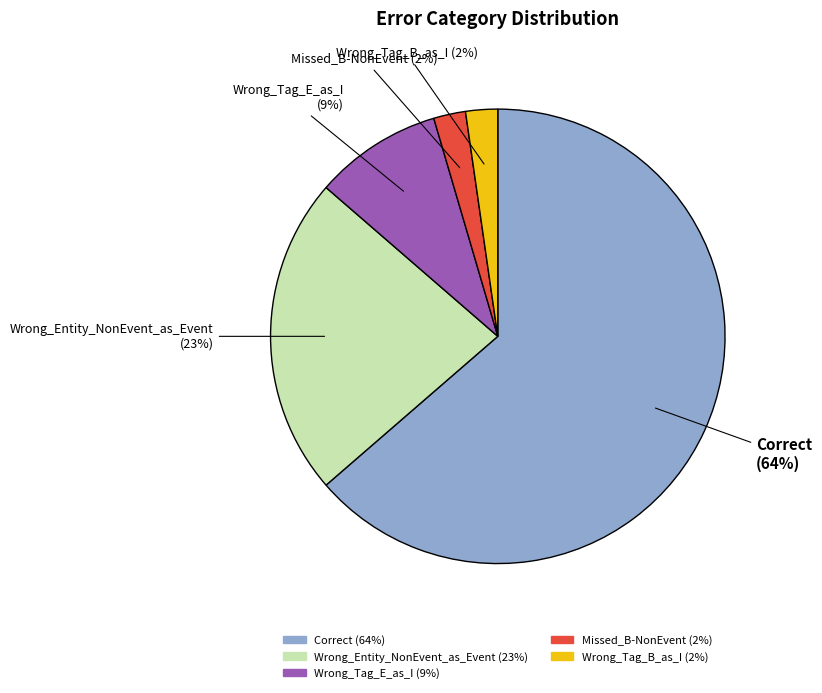

To the nearest percent, what is the average slice percentage?

20%